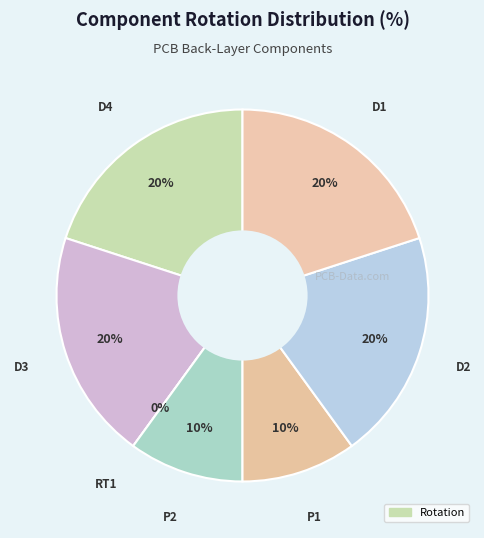

How many segments does this pie chart have?

7